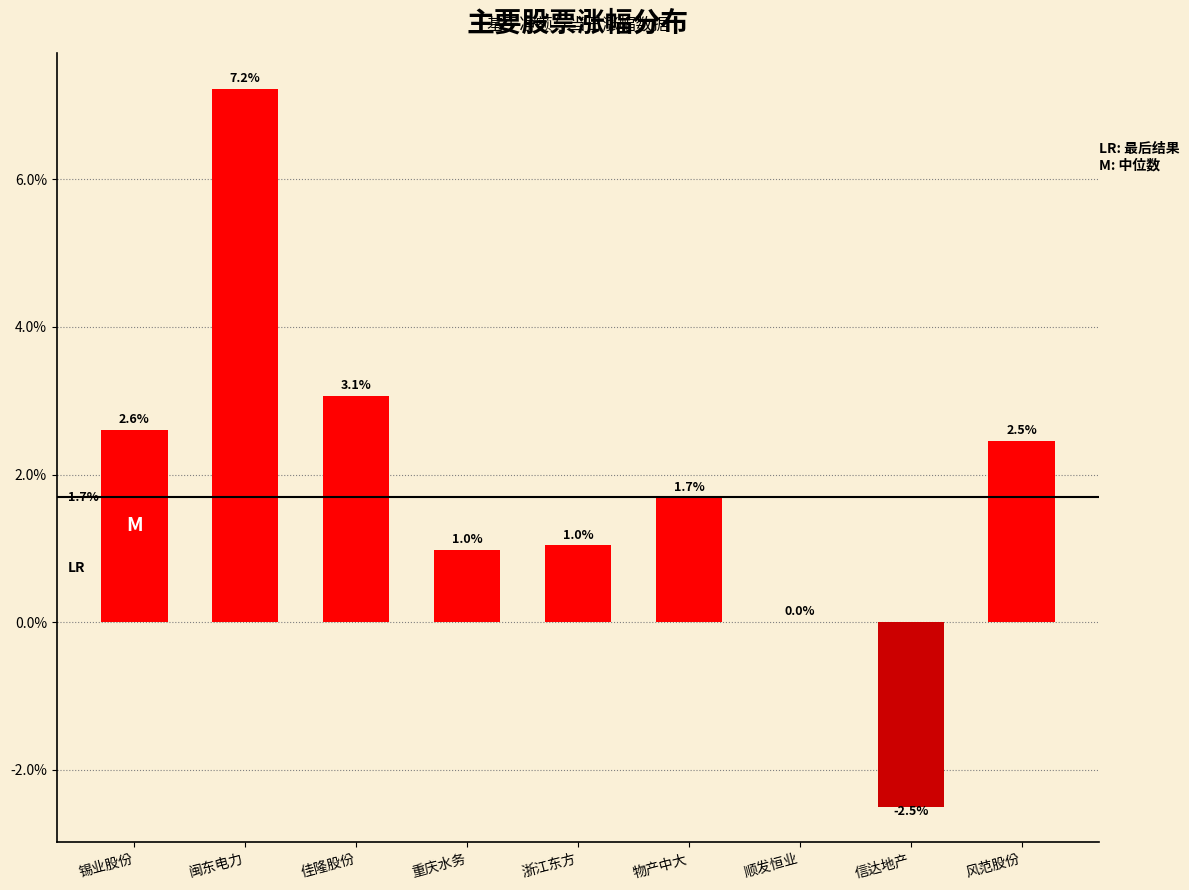

The value at 闽东电力 is 7.2. True or false?

True